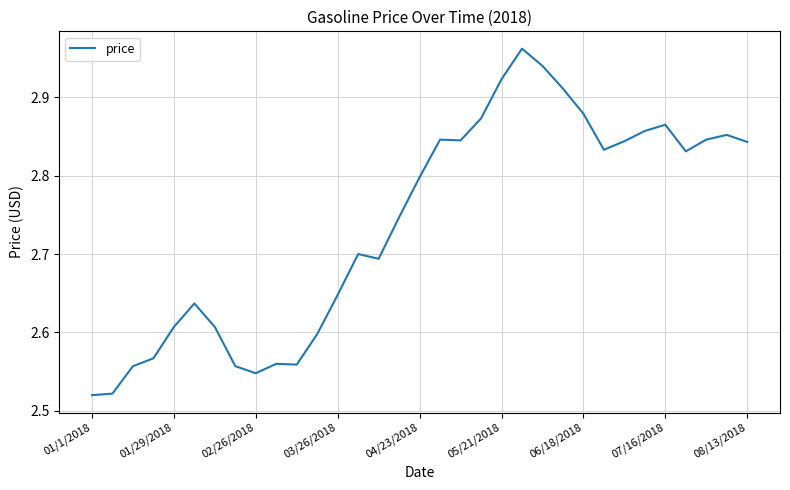

Does the chart have visible grid lines?

Yes